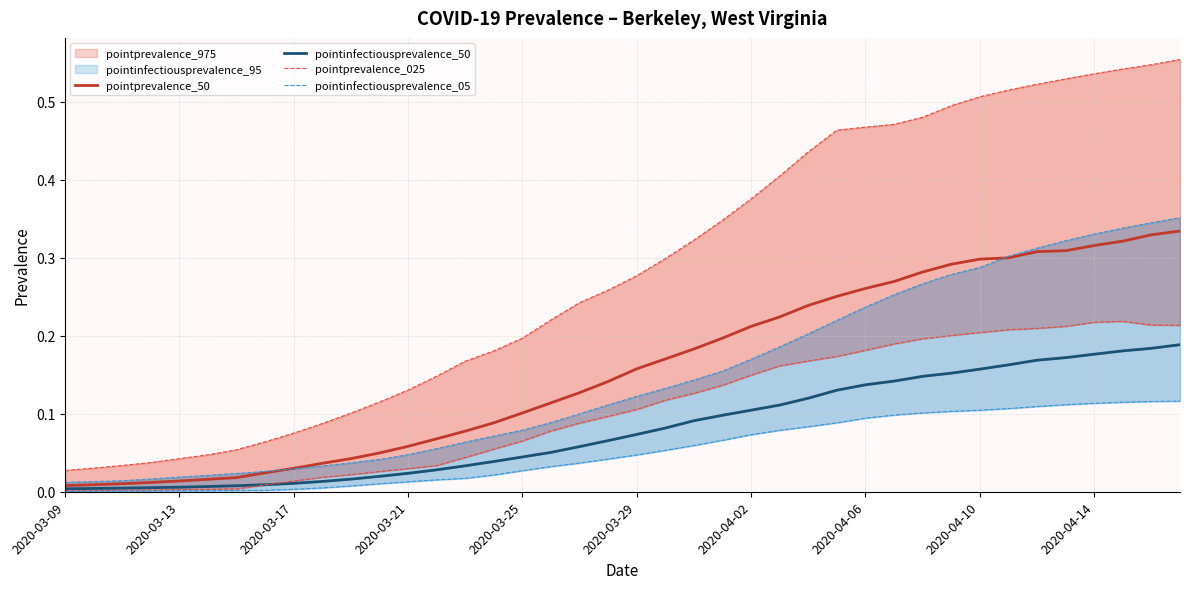

True or false: pointprevalence_50 and pointinfectiousprevalence_50 cross at least once.

False